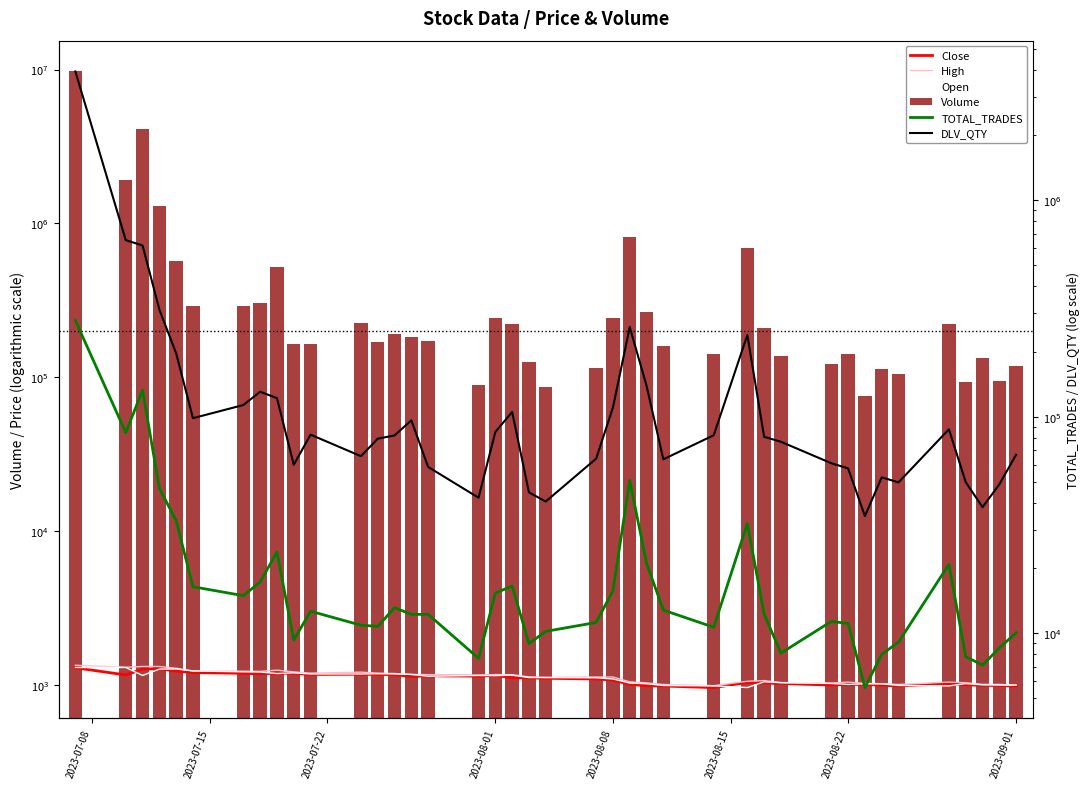

Is the value of Close at 20 greater than the value of TOTAL_TRADES at 25?

No